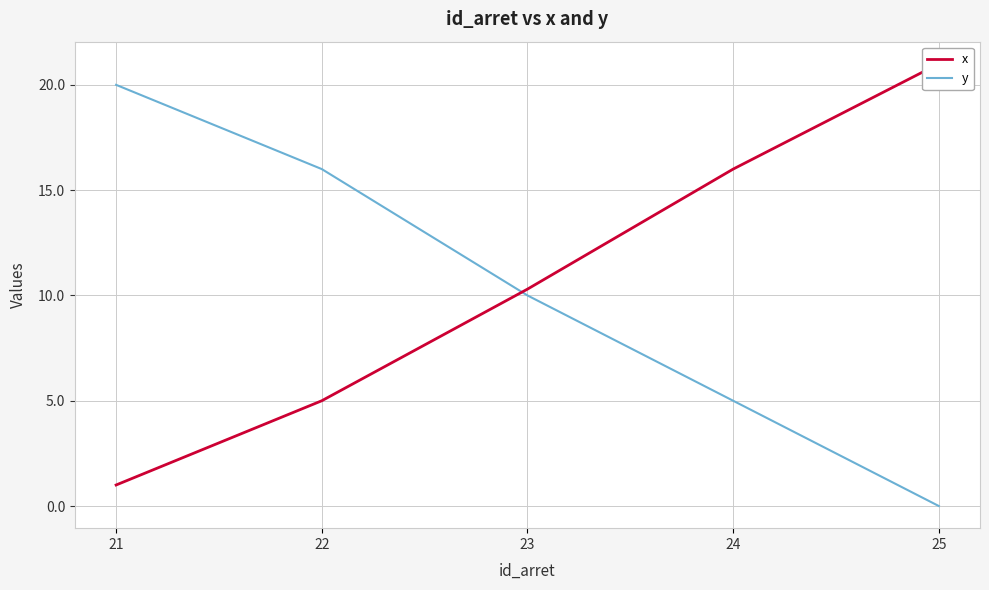

Is the value of y at 23 greater than the value of x at 24?

No